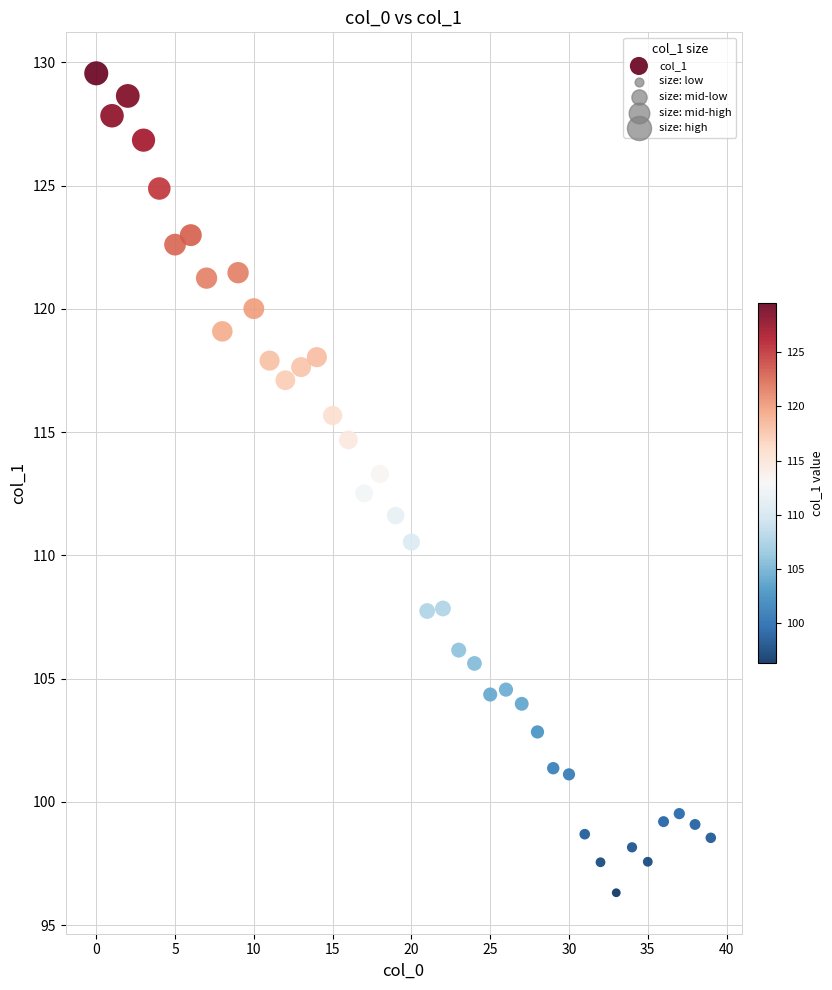

What is the range of Y values (max minus min)?

33.2